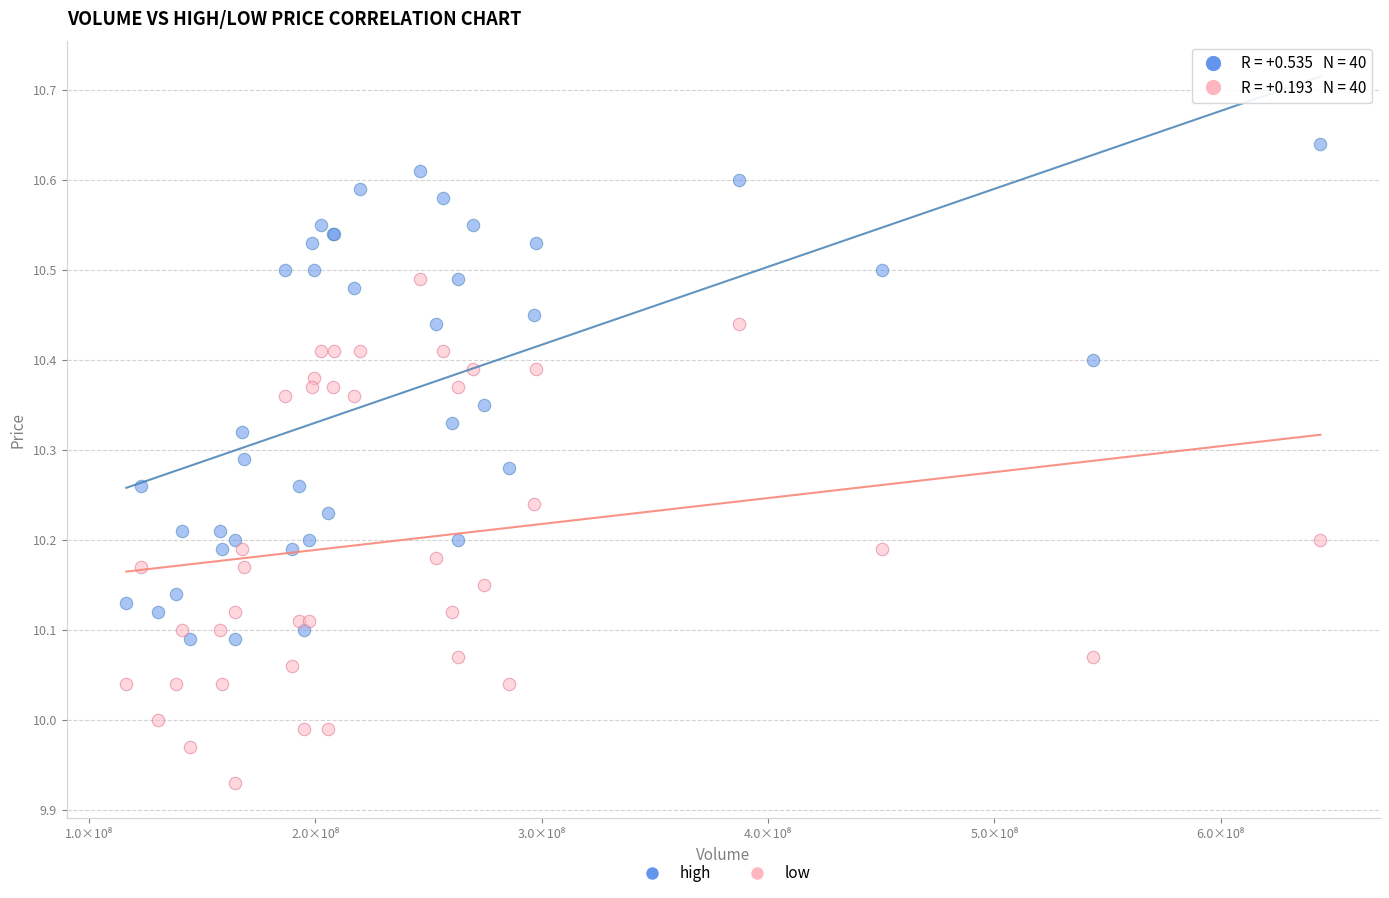

Which series reaches the maximum Y coordinate?

high